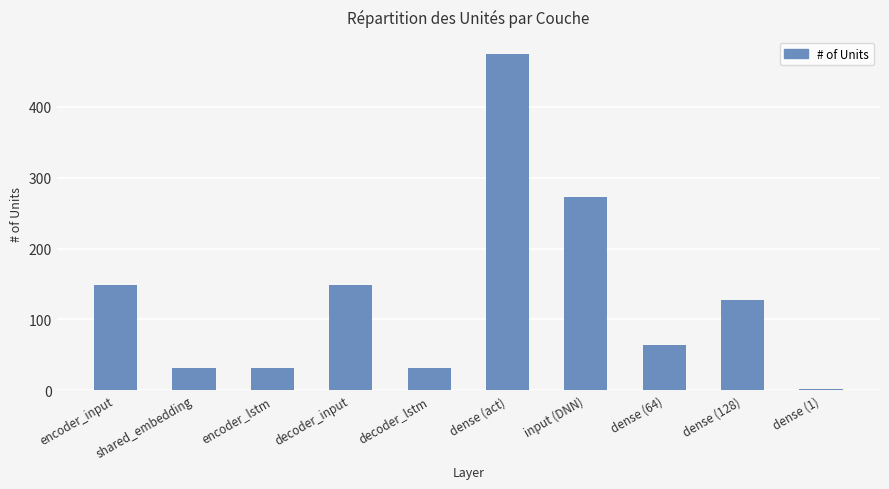

The chart shows a value of 32 at encoder_lstm. True or false?

True